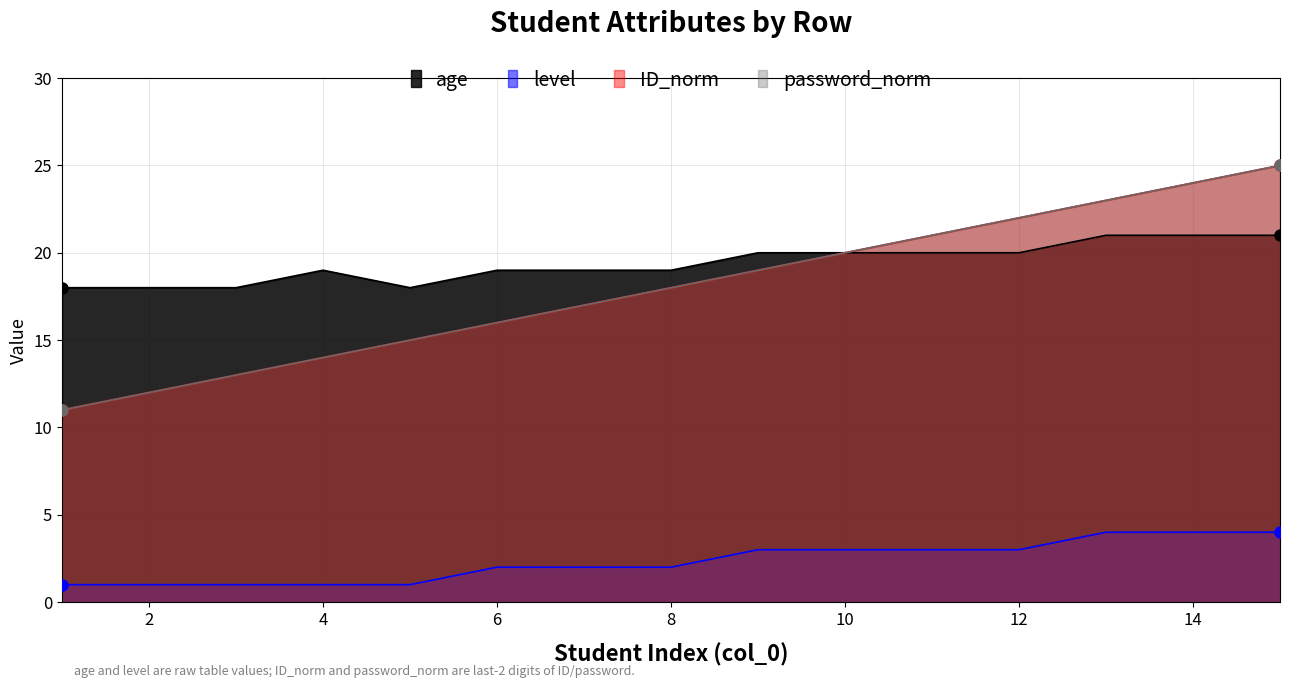

True or false: ID_norm and level intersect in this chart.

False